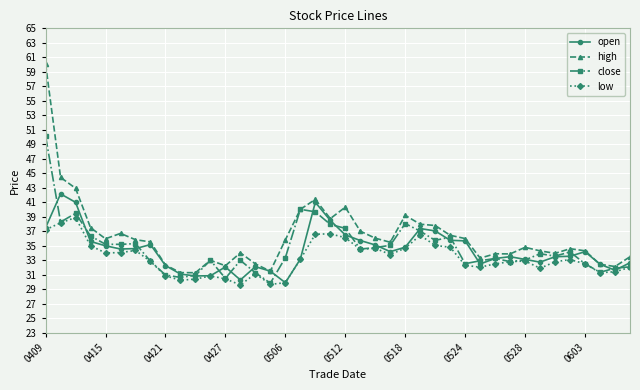

How many distinct data groups are displayed?

4